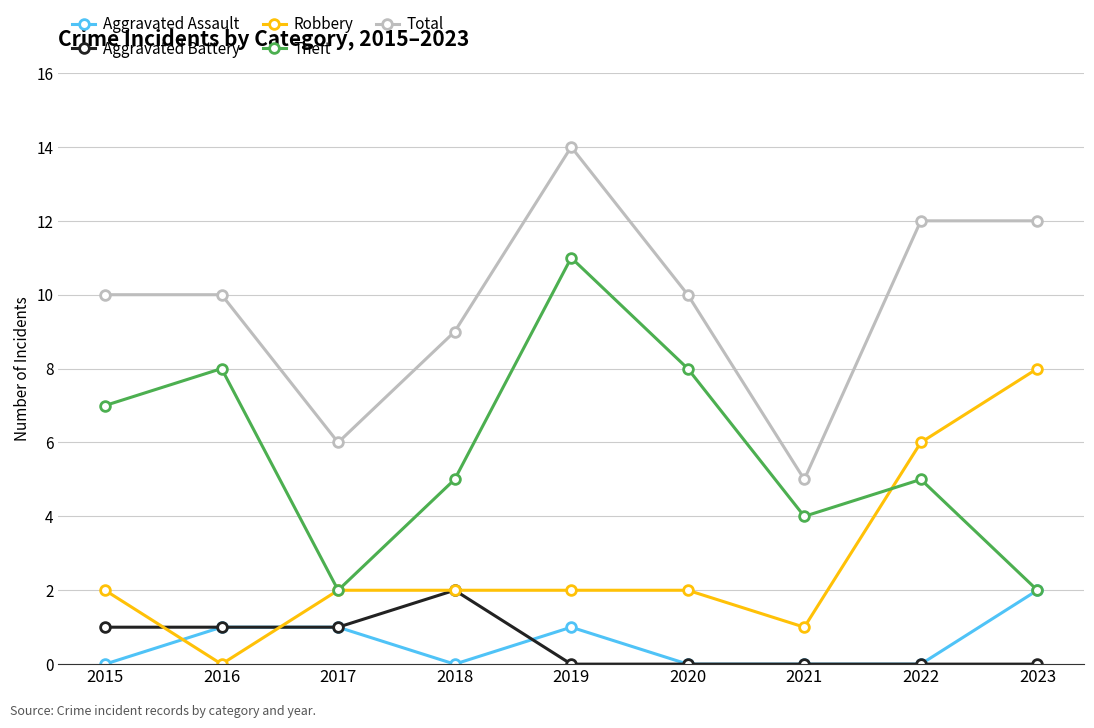

What is the sum of the Robbery values at 2019 and 2017?

4